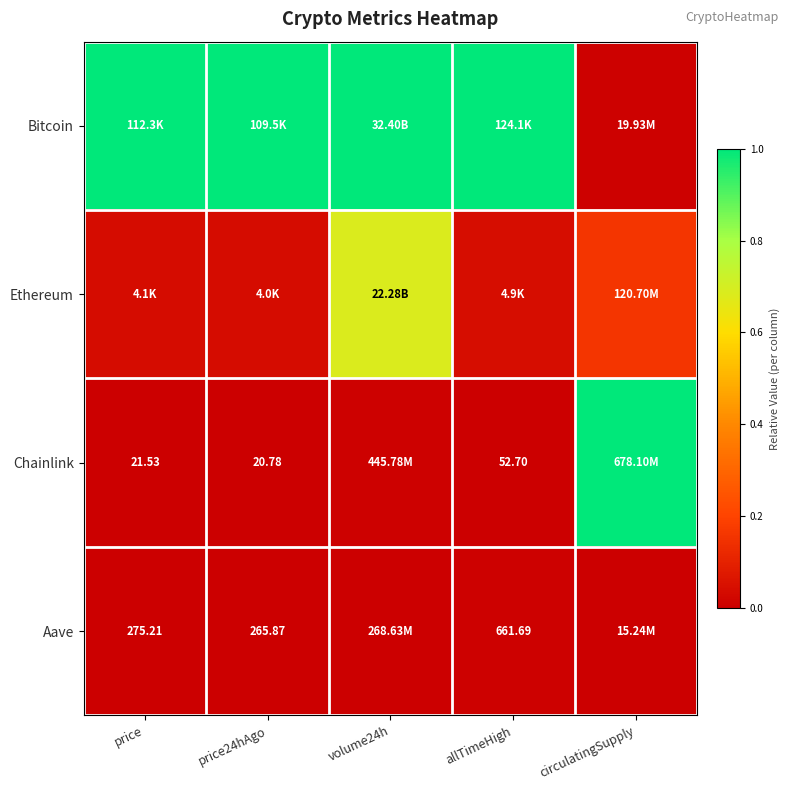

Rank the series at price from highest to lowest value.

Bitcoin, Ethereum, Aave, Chainlink